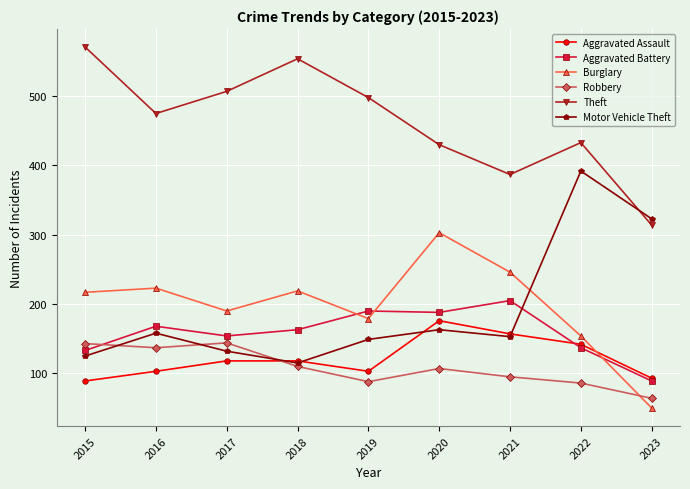

Is it true that Motor Vehicle Theft equals 115 at 2018?

True